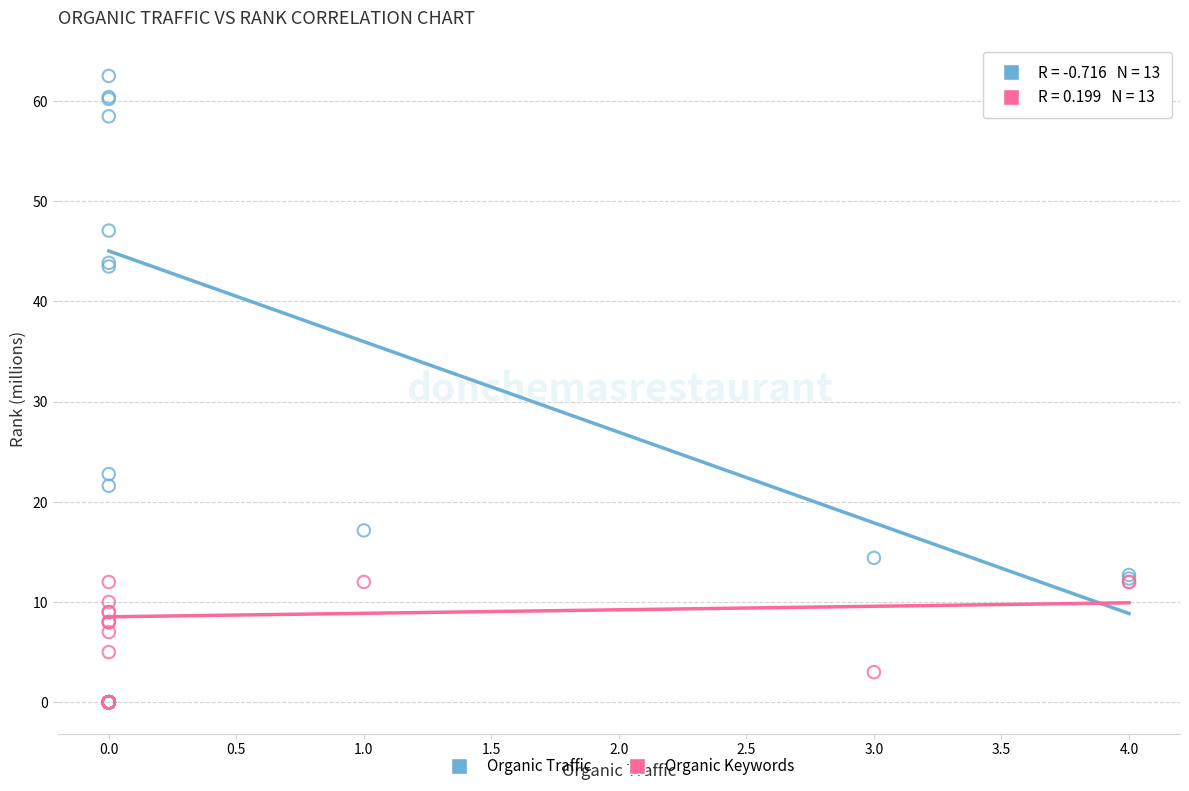

Across all series, what Y value is closest to 31?

22.8